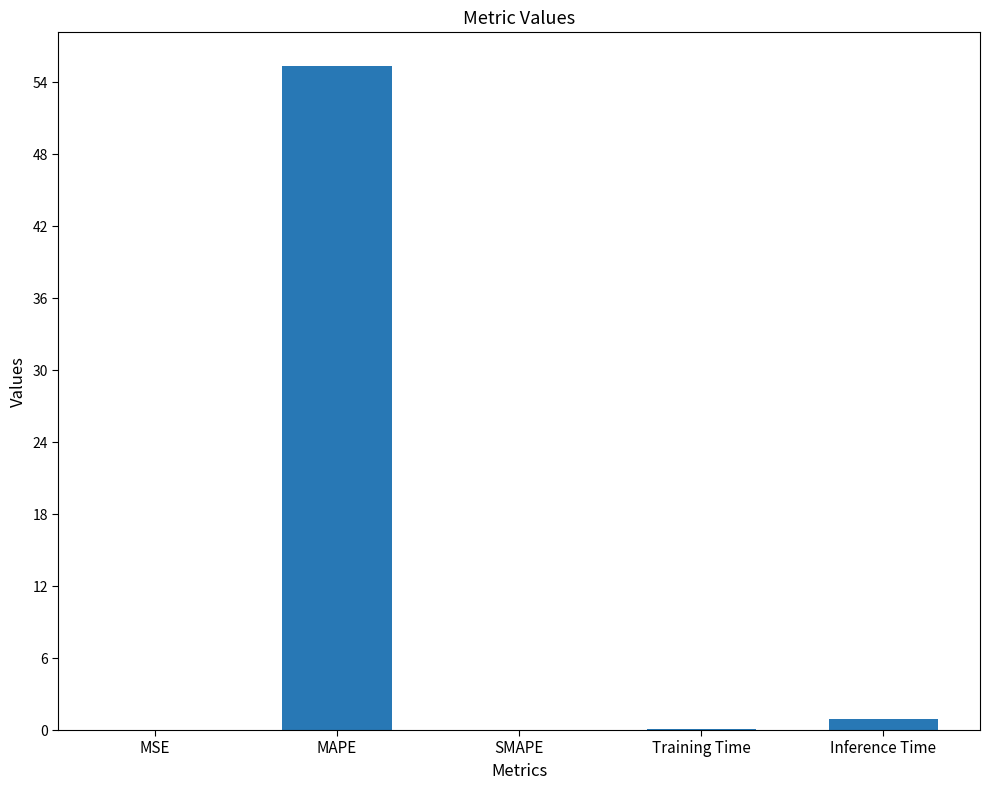

At which category does the chart reach its peak across all series?

MAPE